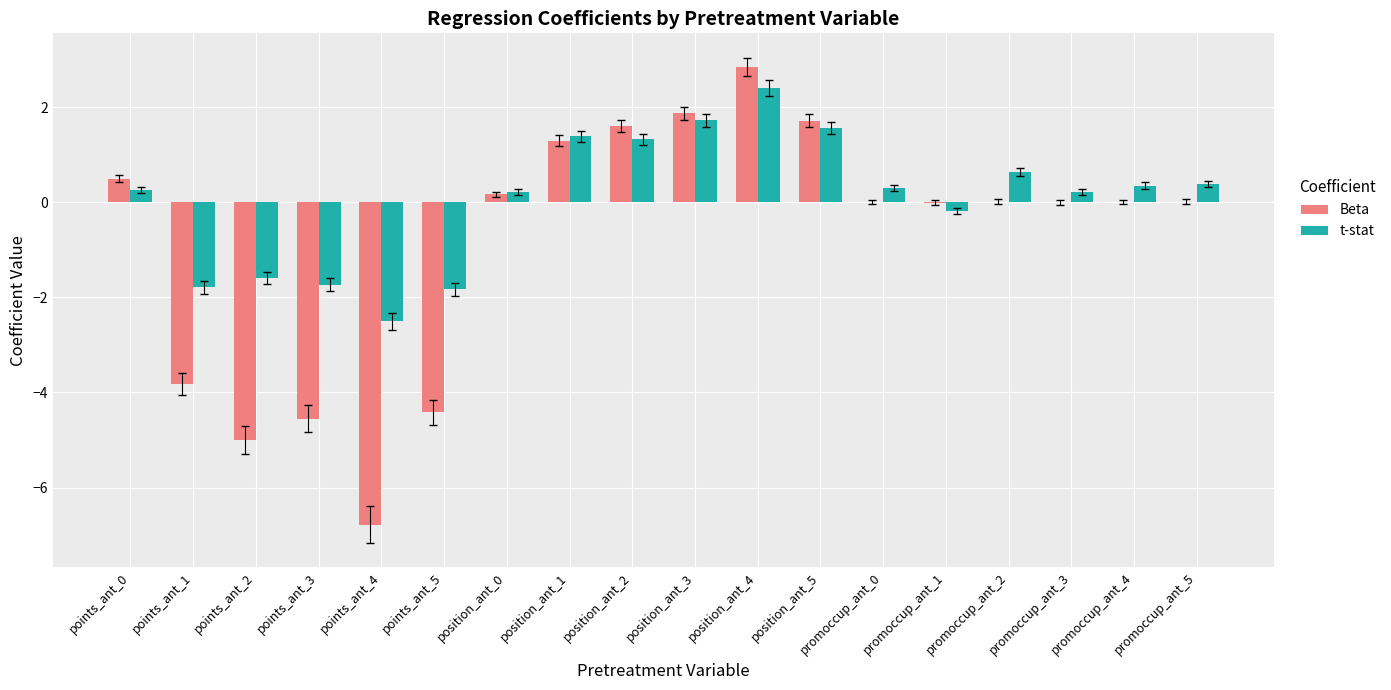

What is the sum of all t-stat values?

1.2